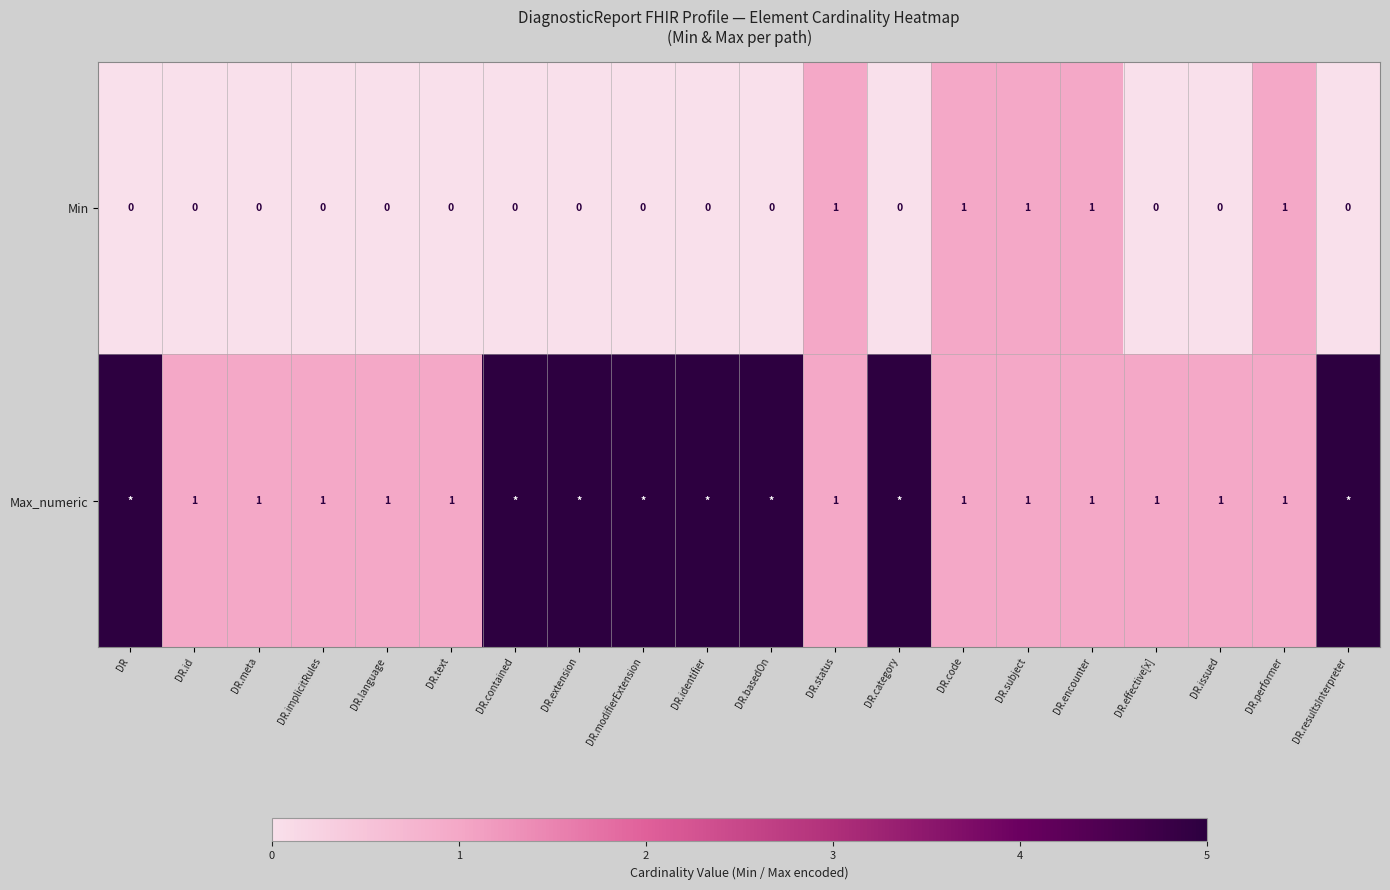

What is the sum of the Min values at DR.language and DR.status?

1